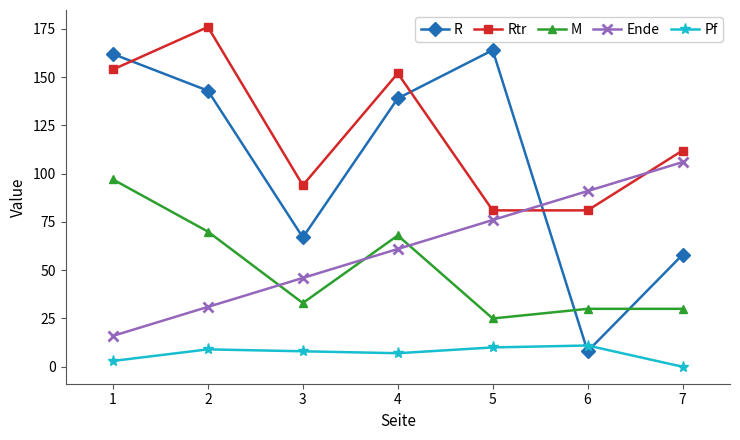

Which series has the widest spread of values?

R